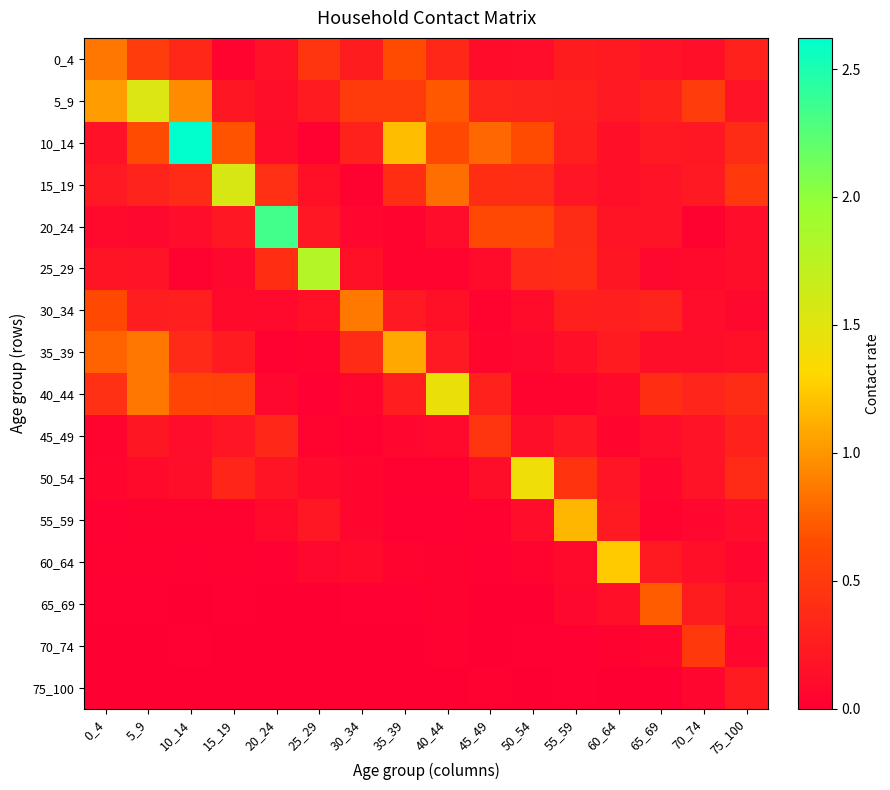

Which series has the largest total across all categories?

10_14